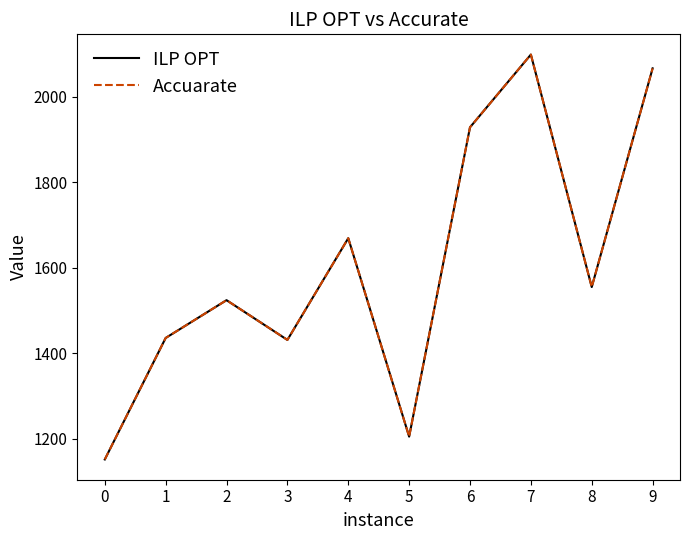

How many interior local peaks does the ILP OPT series have?

3